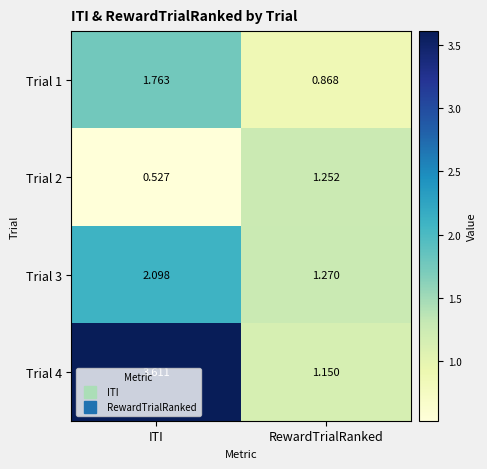

At which category does the chart reach its peak across all series?

ITI